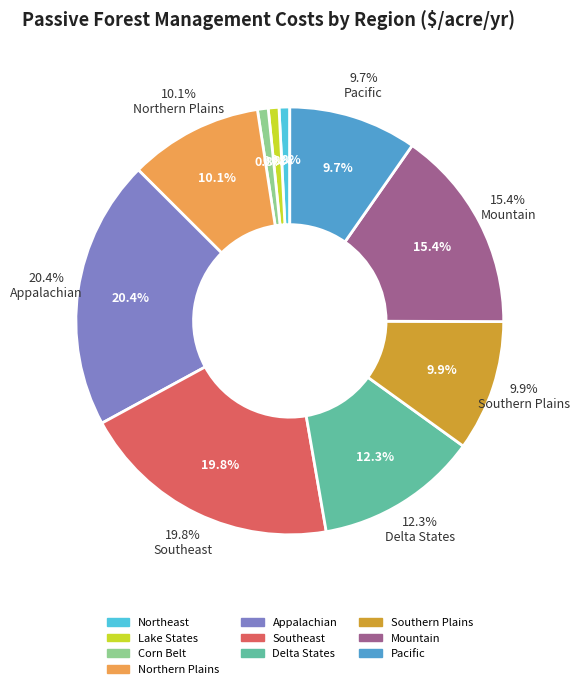

The Southern Plains slice represents 10% of the pie. True or false?

True